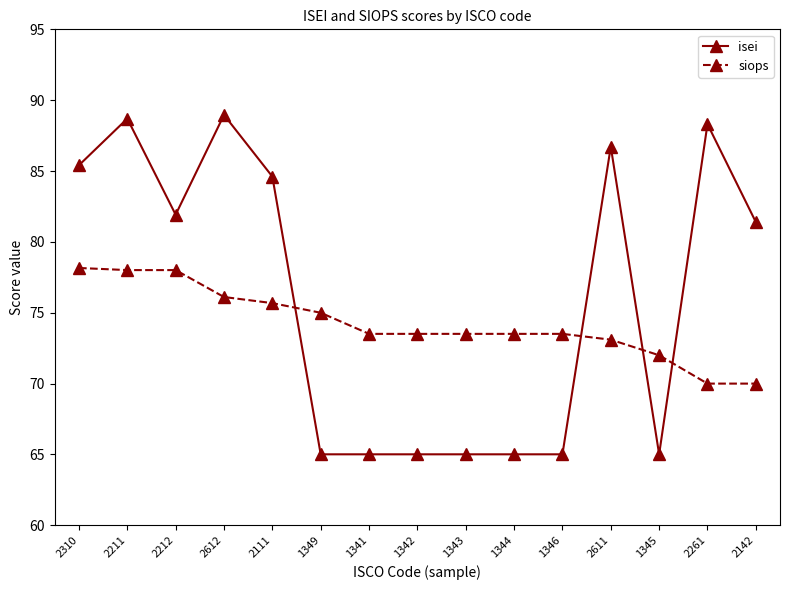

How many intersections are there between siops and isei?

4